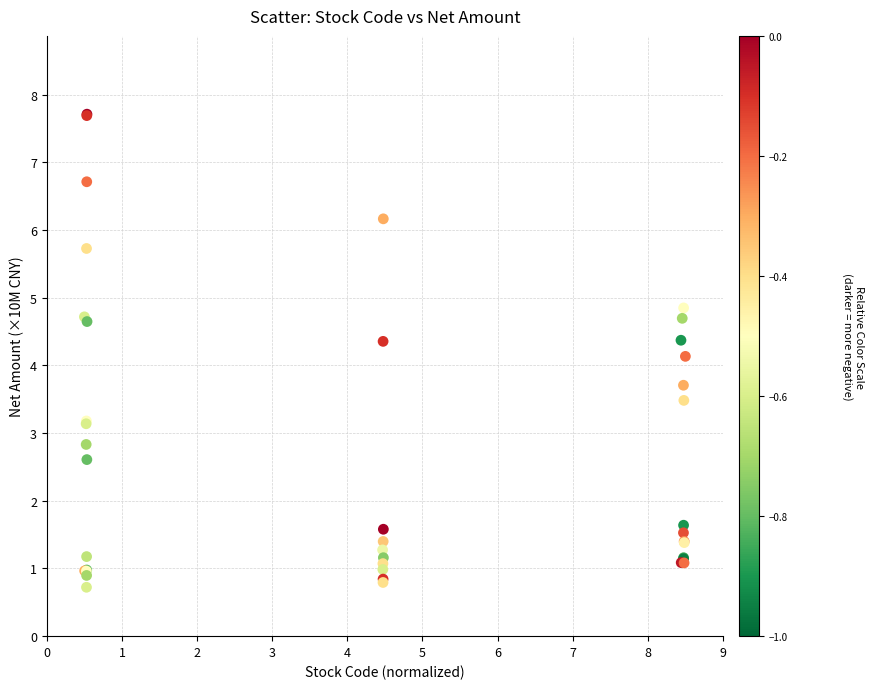

What Y value in the scatter plot is closest to 4?

4.1